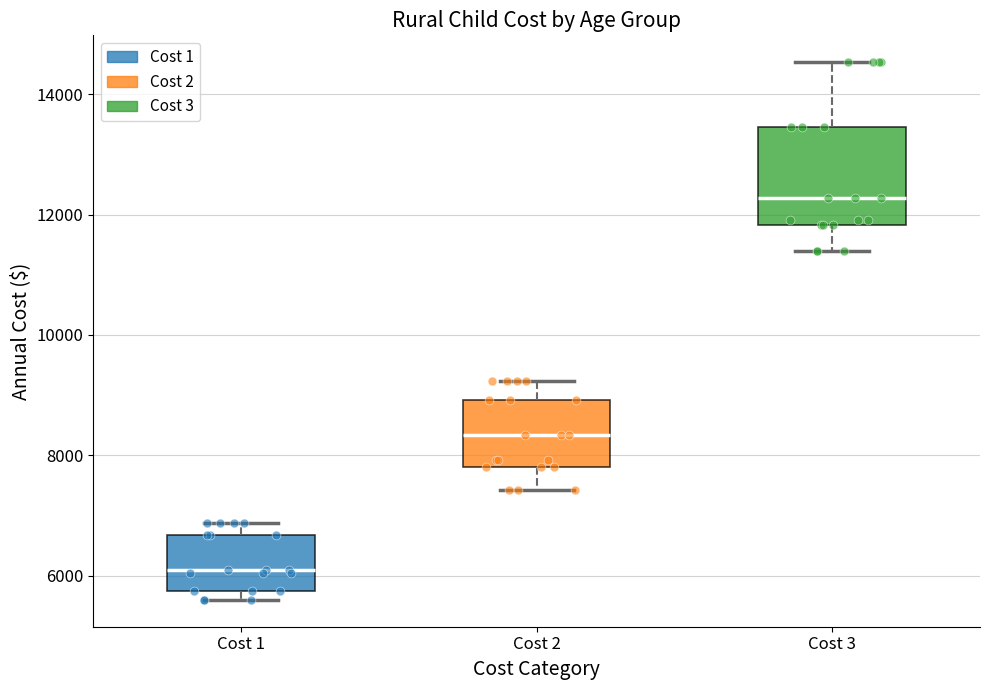

Where does the median line of the box for Cost 1 sit on the y-axis? The values are not printed on the chart, so give them approximately, as read against the axis.

6000